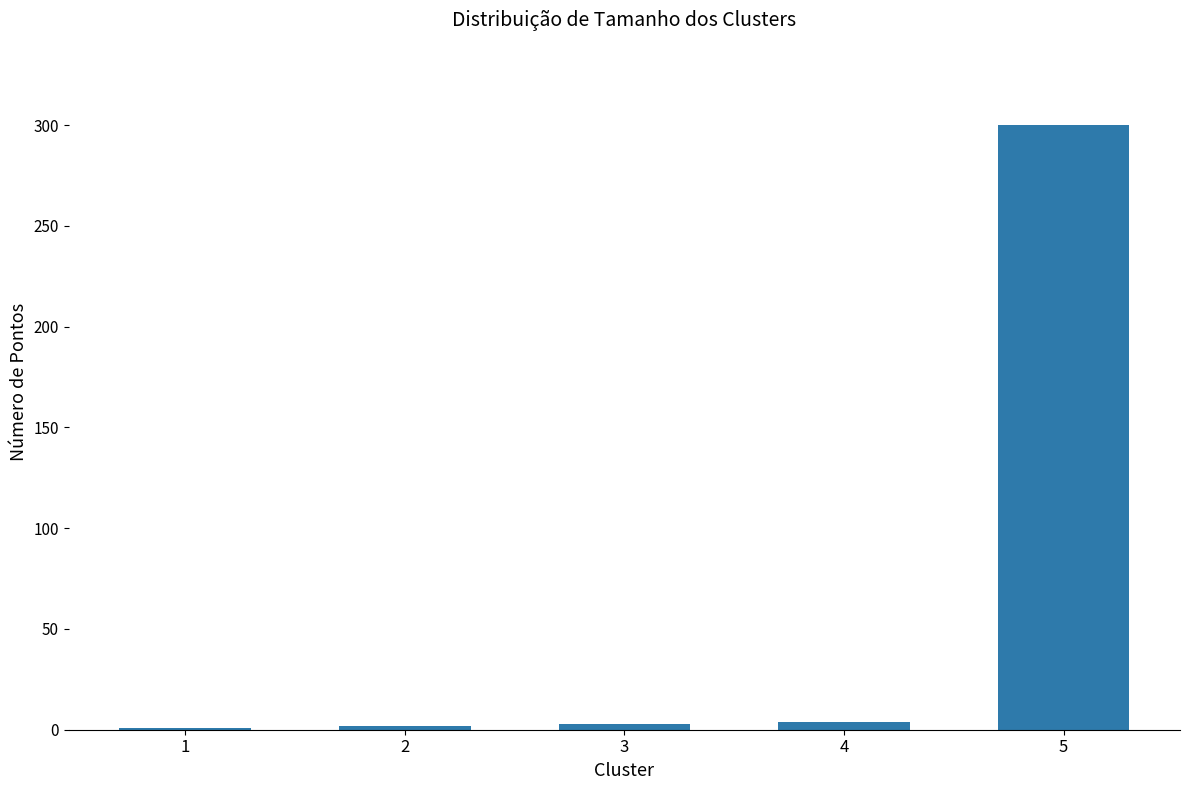

What is the maximum value shown in the chart?

300